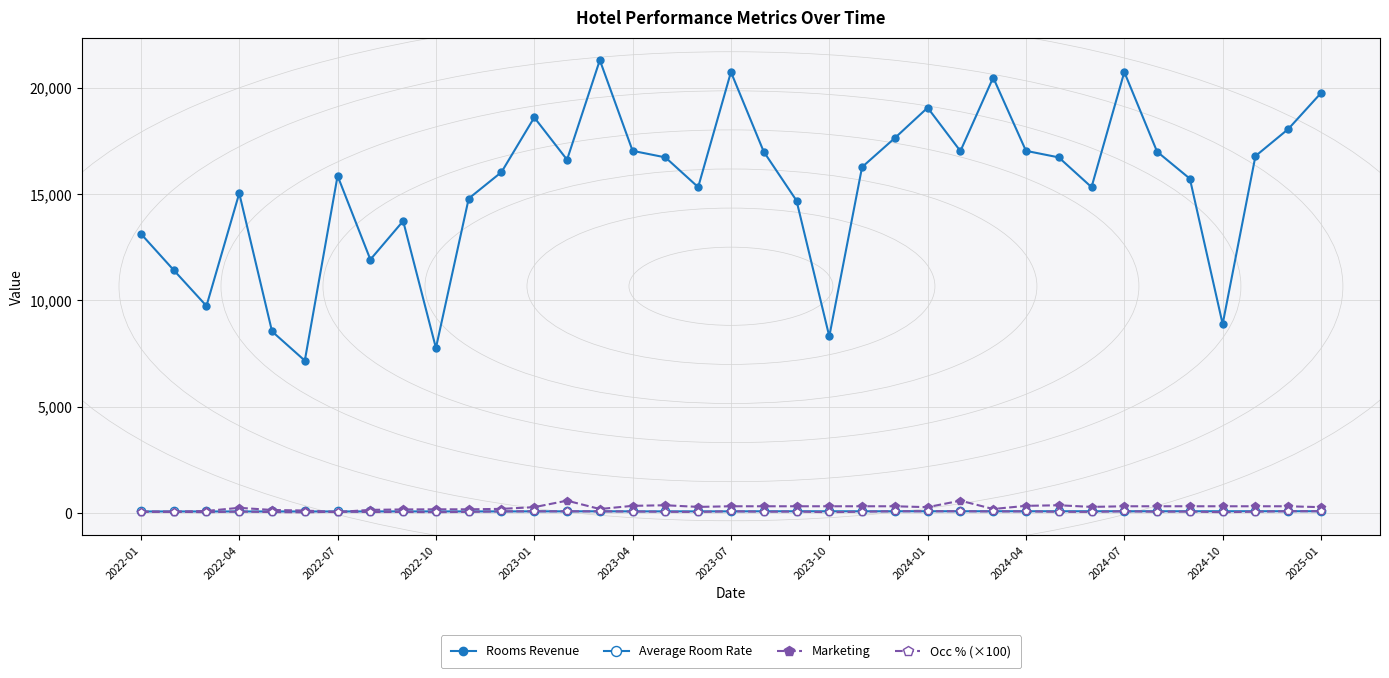

Is this an area chart (filled region under the line)?

No